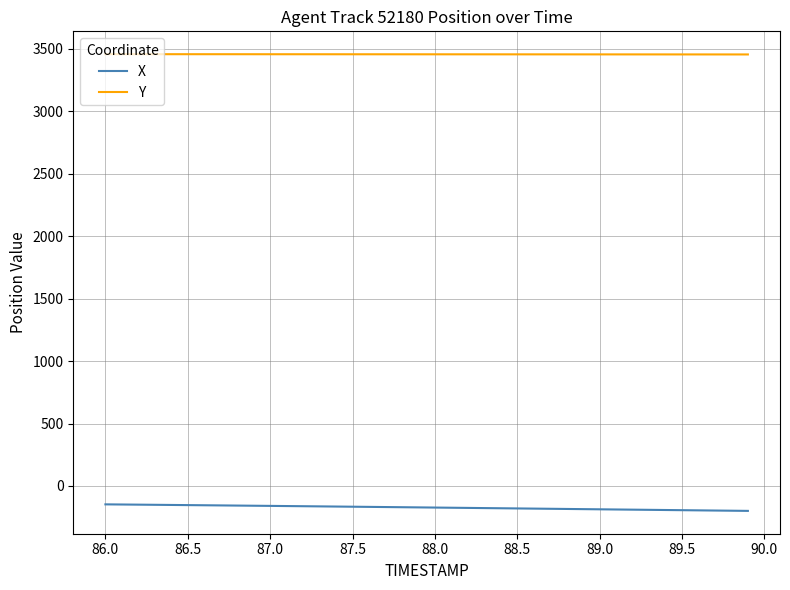

True or false: Y and X intersect in this chart.

False